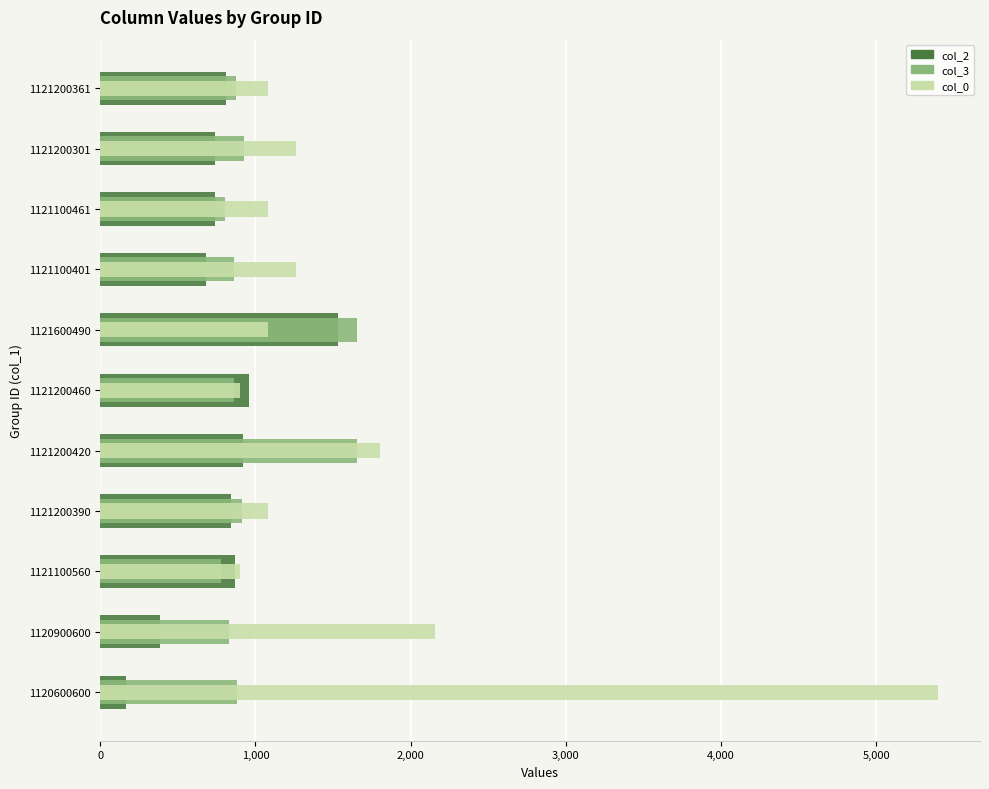

Is it true that col_3 equals 341.3 at 1121100401?

False